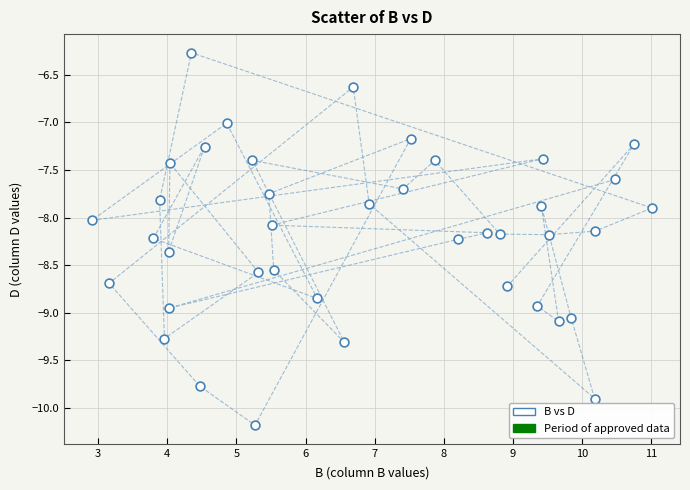

What is the range of Y values (max minus min)?

3.9